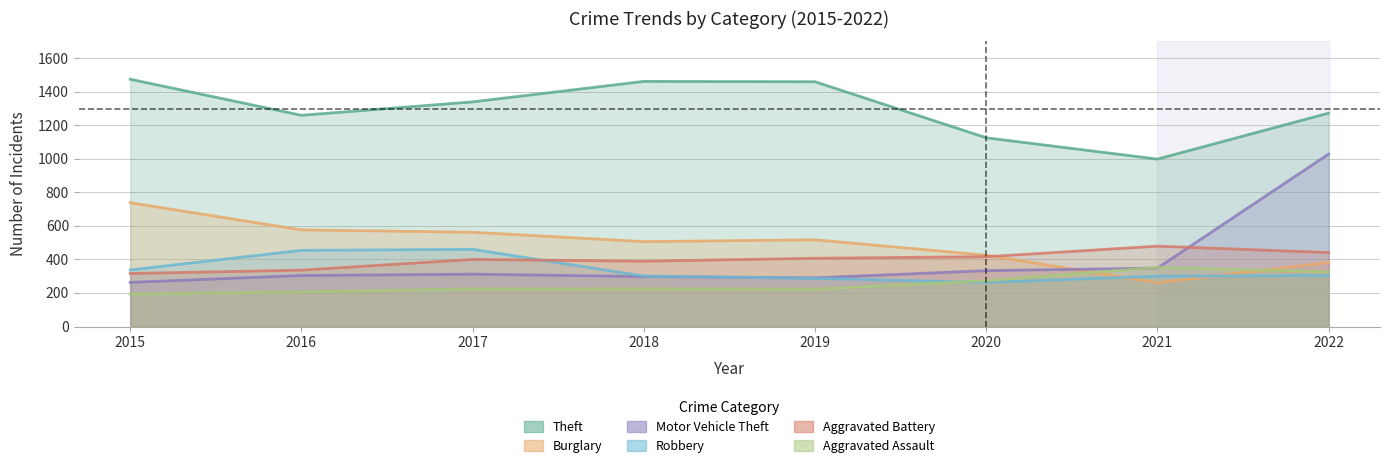

What is the difference between the highest and lowest values at 2018?

1236